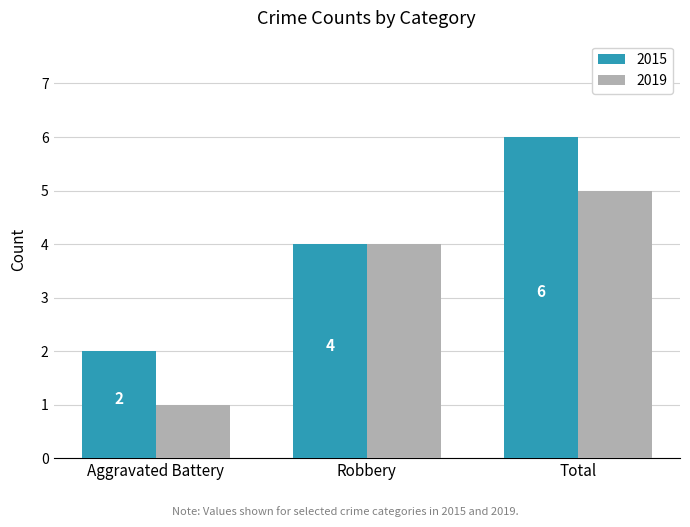

What are all the series names shown in the legend?

2015, 2019